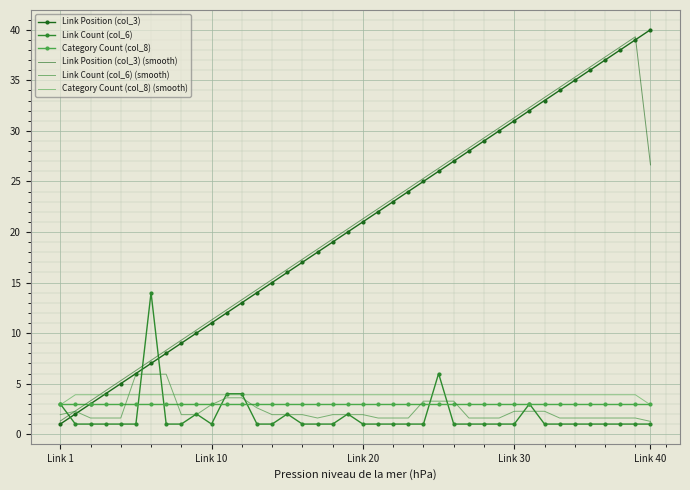

What is the difference between the second highest and minimum values in the Link Position (col_3) (smooth) series?

37.0